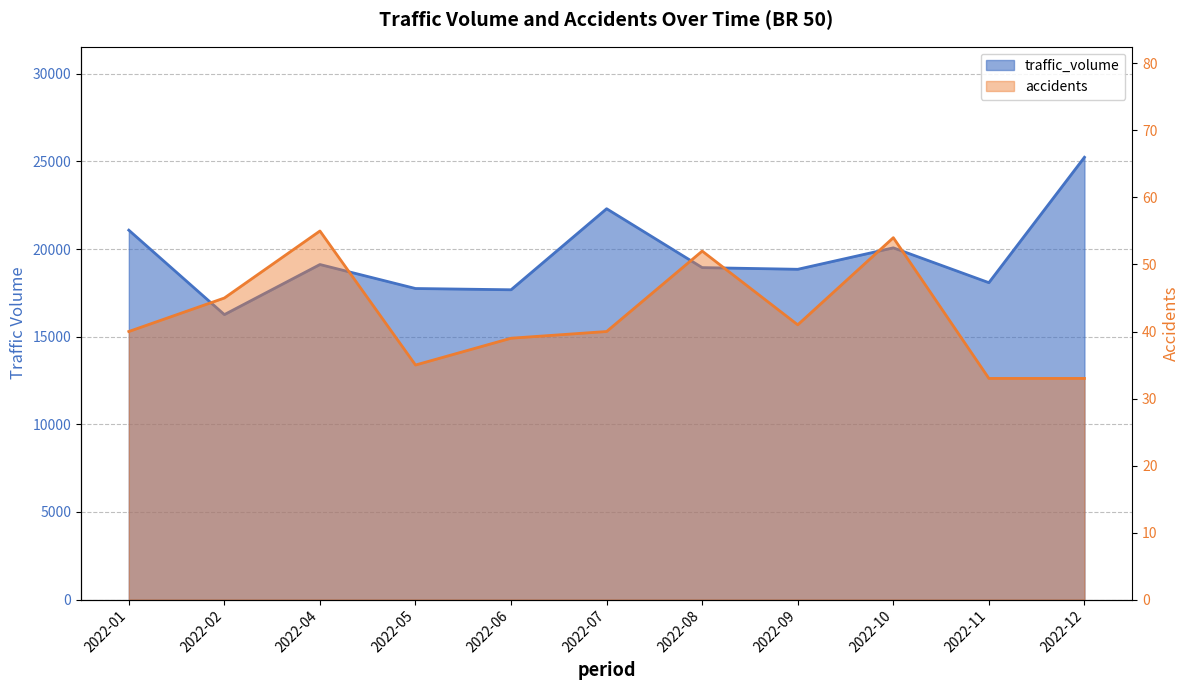

Count the number of categories in the chart.

11